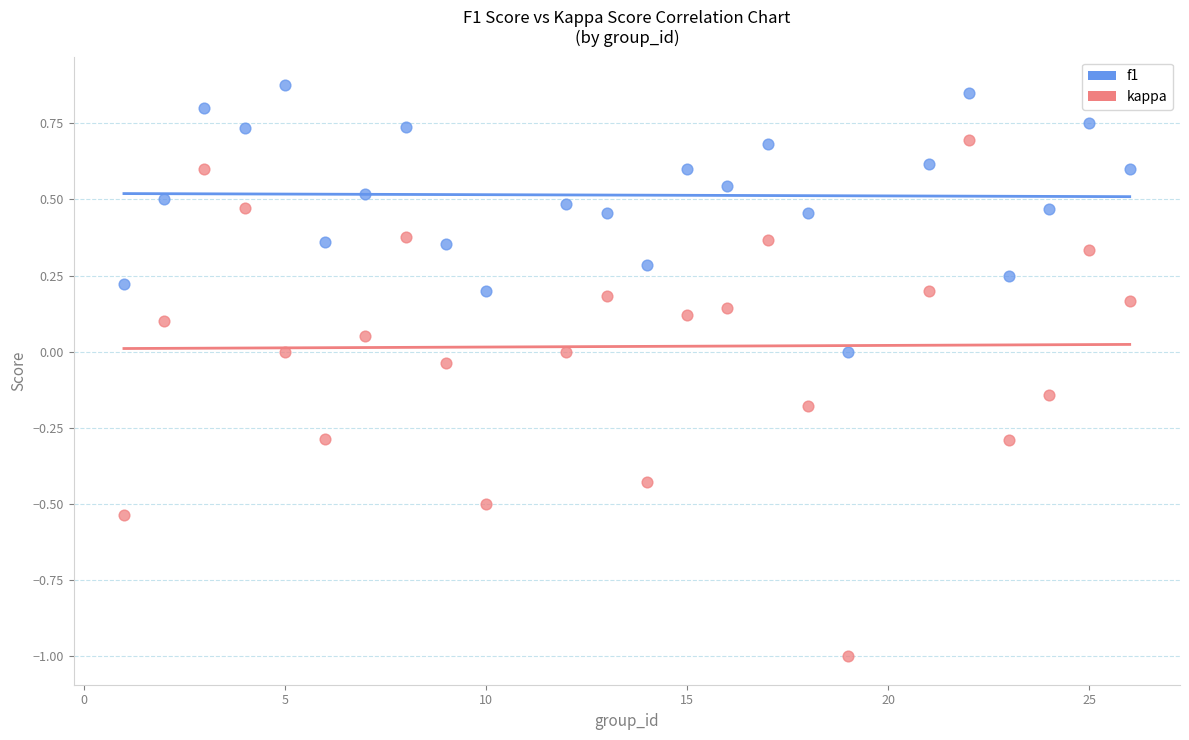

Which series has the largest Y range (max minus min)?

kappa